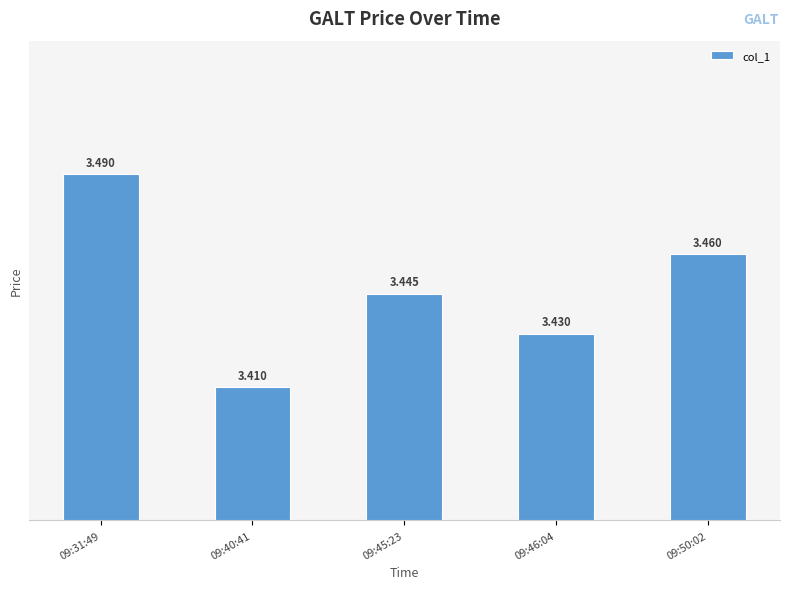

Reading left to right, extract all data points from this chart.

3.5	3.4	3.4	3.4	3.5